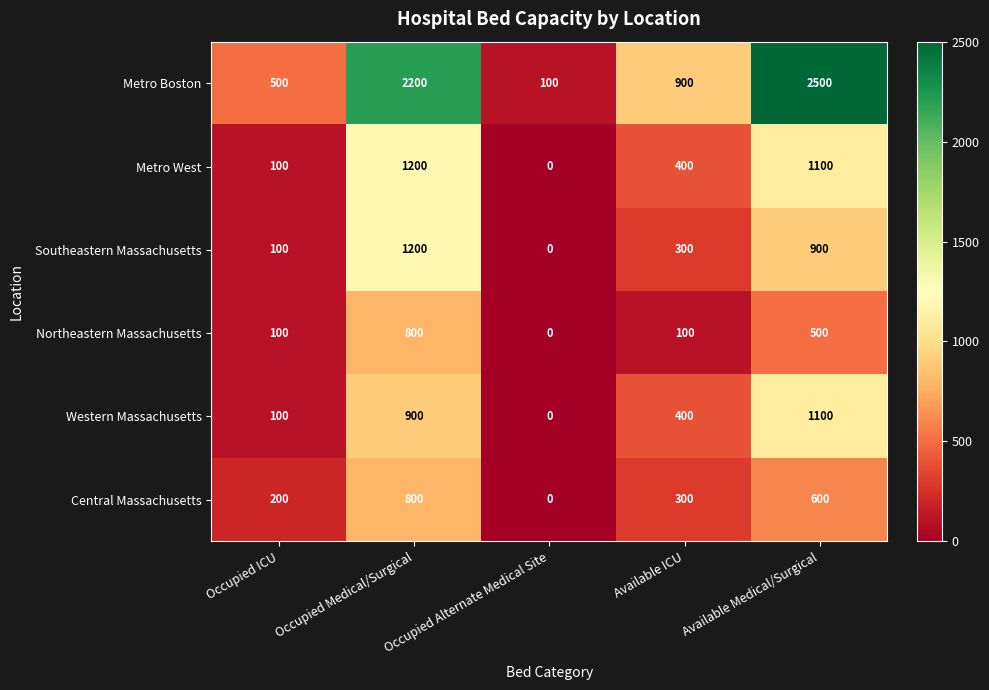

The value of Metro West at Available Medical/Surgical is 227. True or false?

False